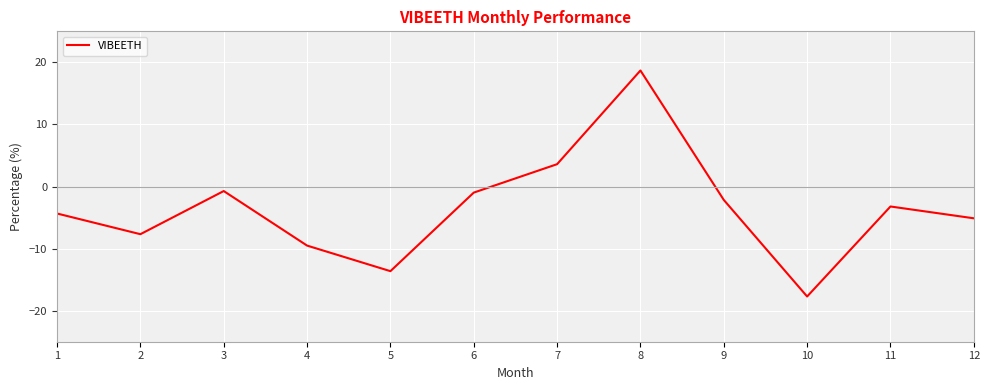

At which category does the chart reach its peak across all series?

8